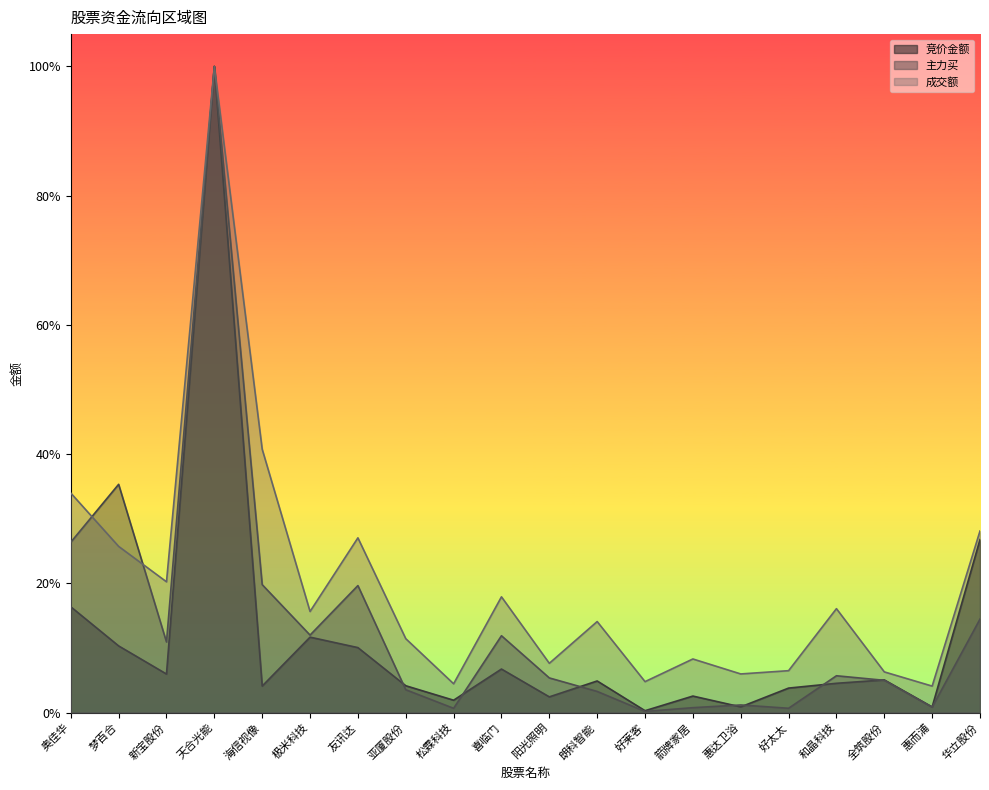

Where do 竞价金额 and 主力买 first cross each other?

友讯达 and 亚厦股份